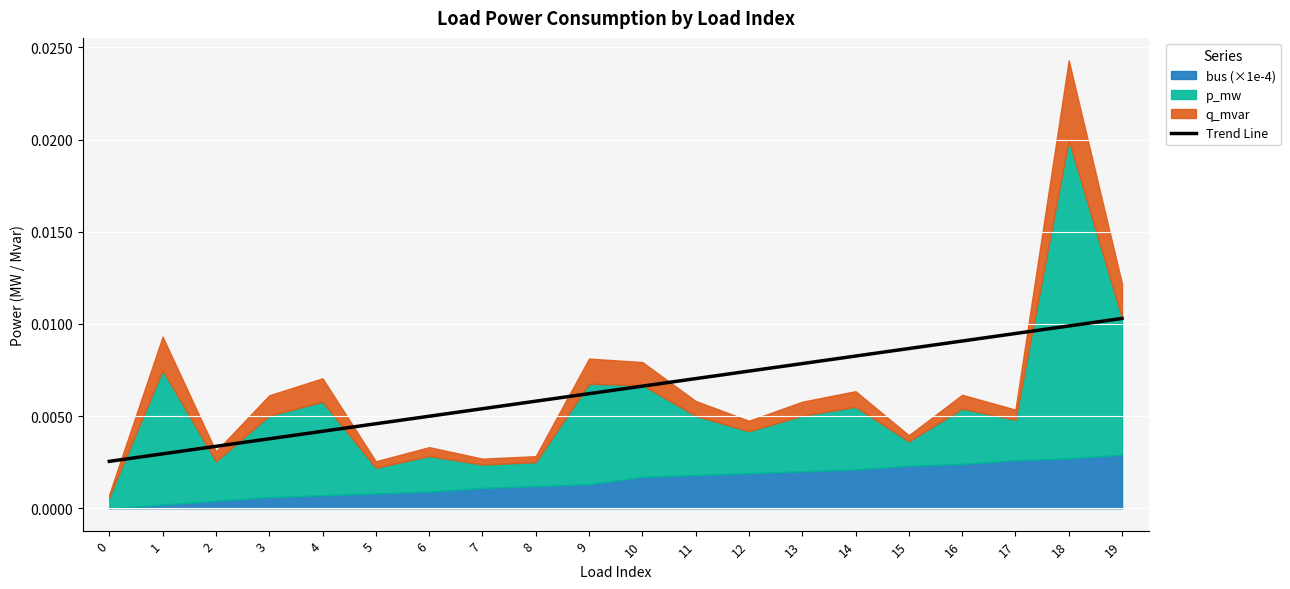

True or false: the data shows 0.0 at 0.

True